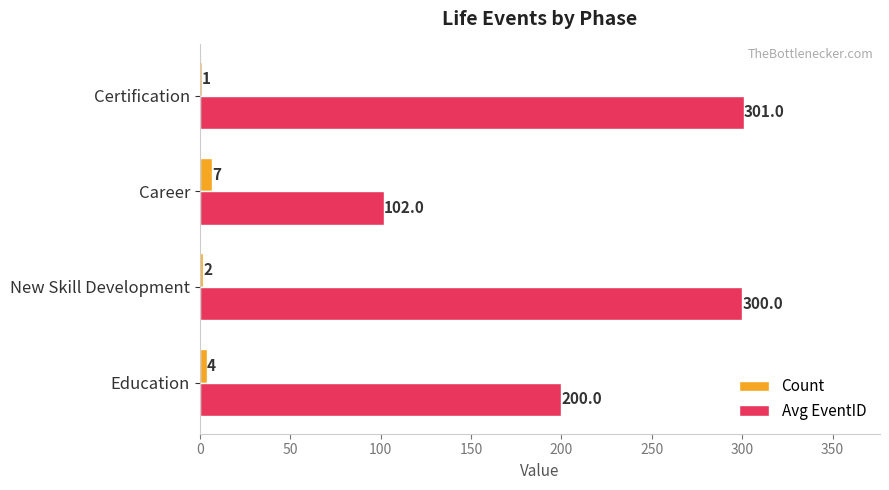

Which series has the largest total across all categories?

Avg EventID